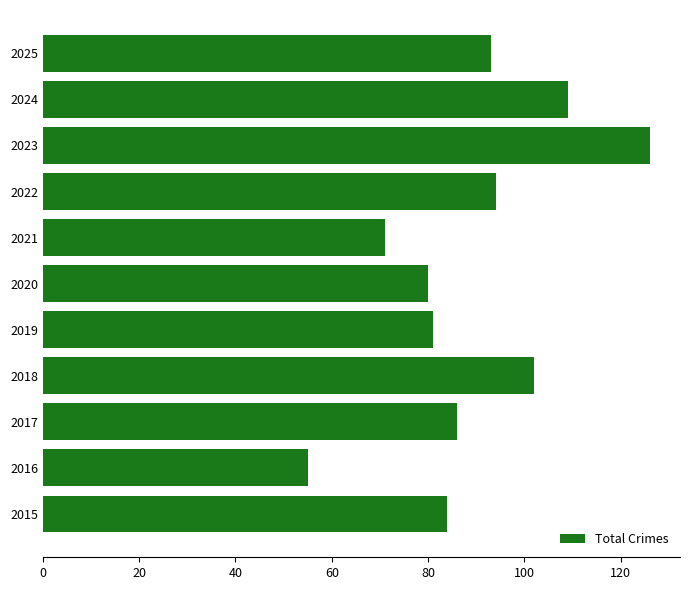

What is the approximate value at 2022, to the nearest 5?

95